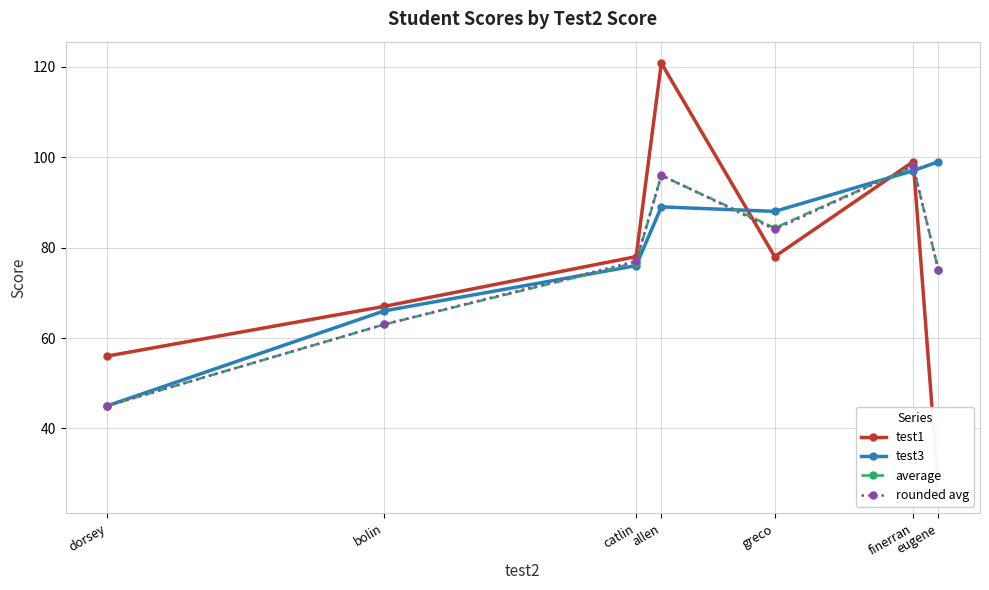

How many distinct data groups are displayed?

4